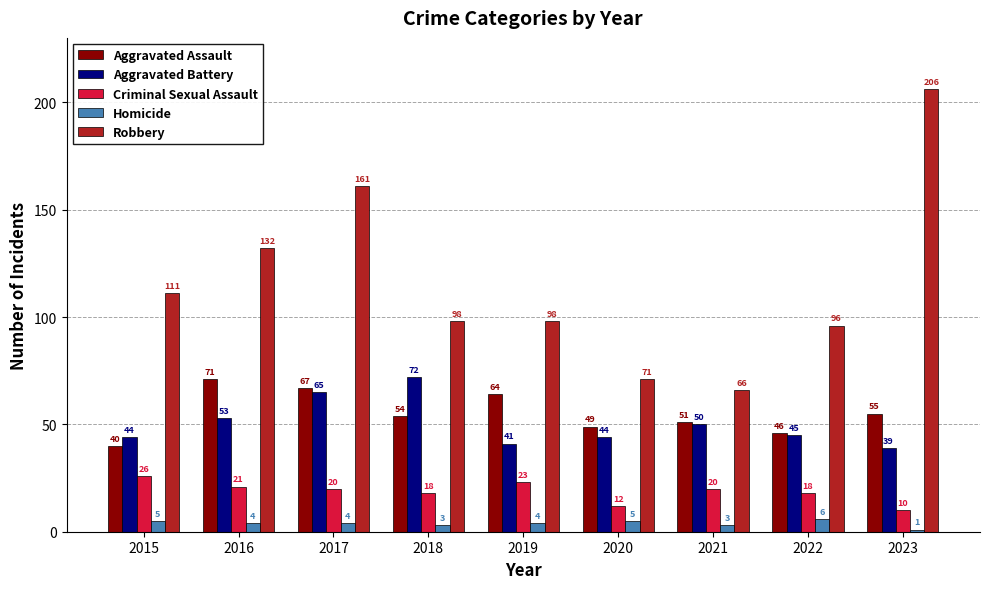

What is the value of the Aggravated Assault bar at the 4th from the left?

54